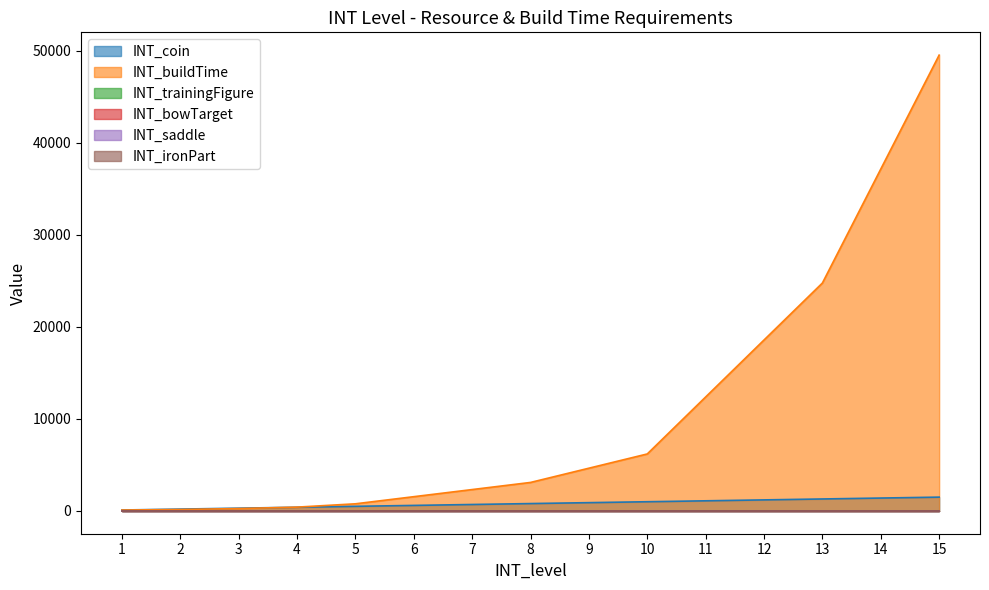

Which series has the widest spread of values?

INT_buildTime